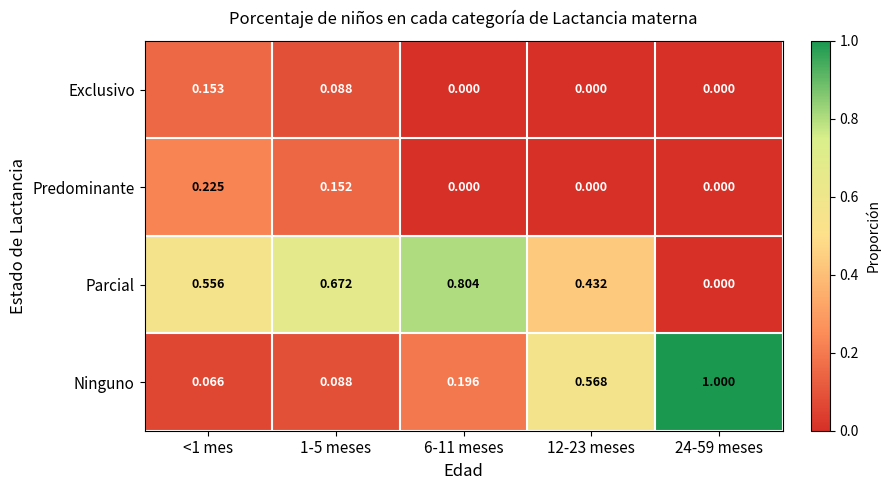

Rank the series by their maximum value, from highest to lowest.

Ninguno, Parcial, Predominante, Exclusivo